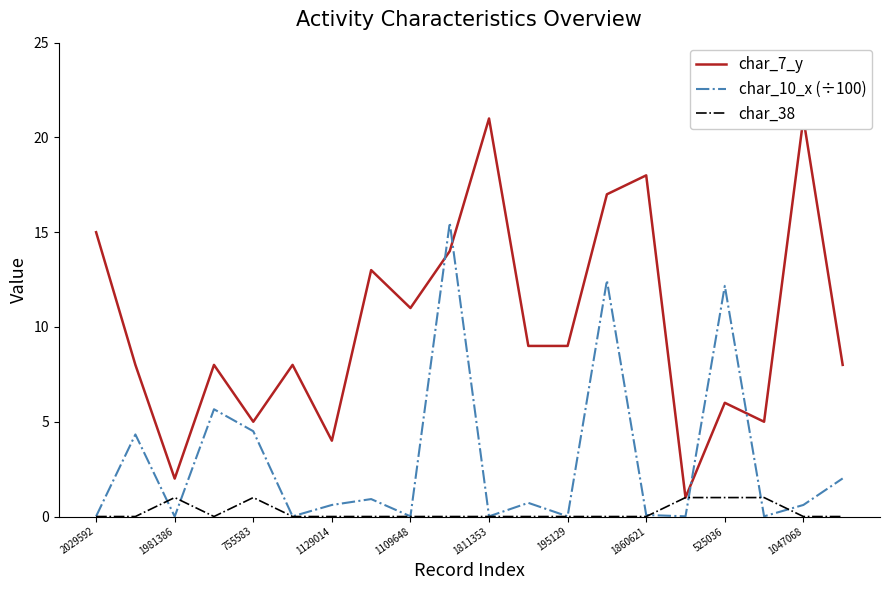

What is the difference between the maximum and minimum values in the char_7_y series?

20.0